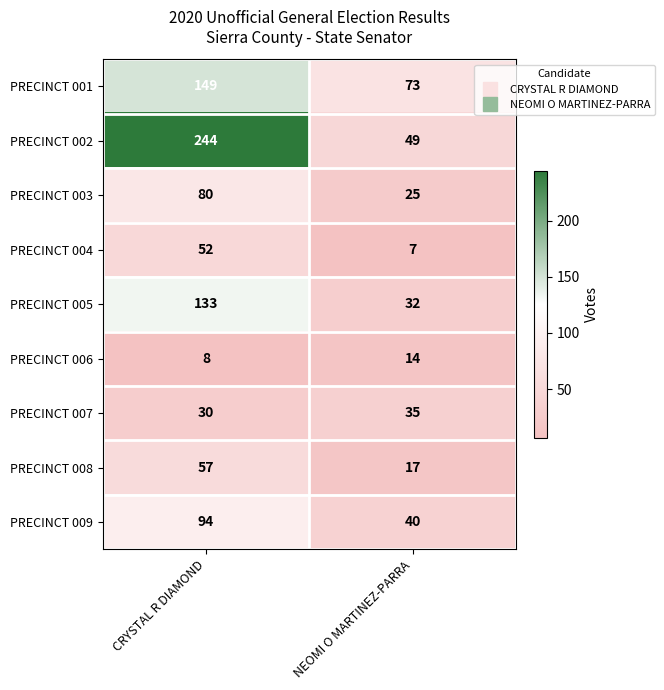

Between CRYSTAL R DIAMOND and NEOMI O MARTINEZ-PARRA, which series saw the biggest shift?

PRECINCT 002